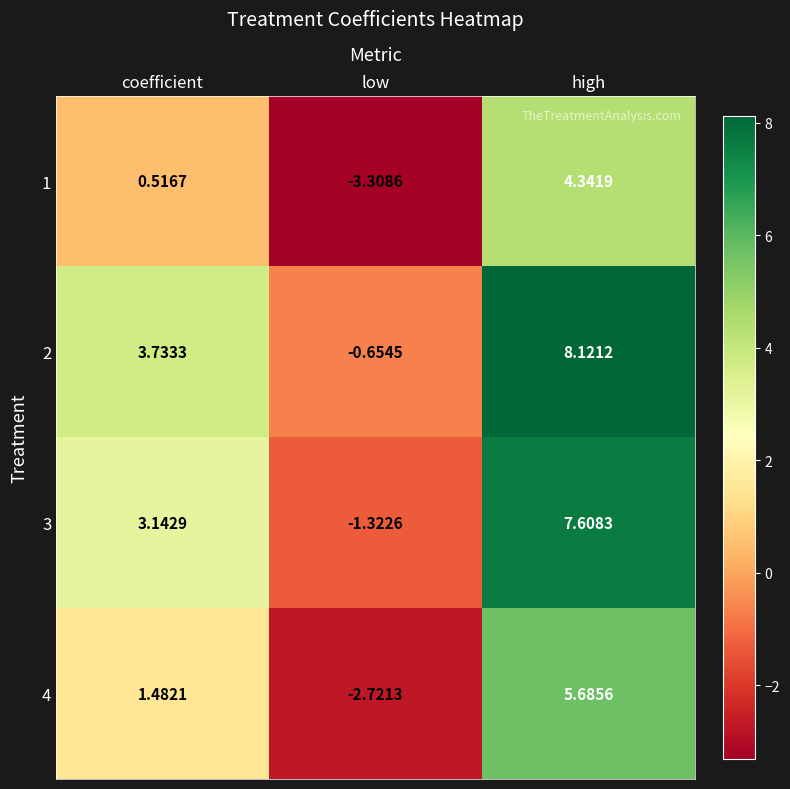

Which series changed the most between low and high?

3